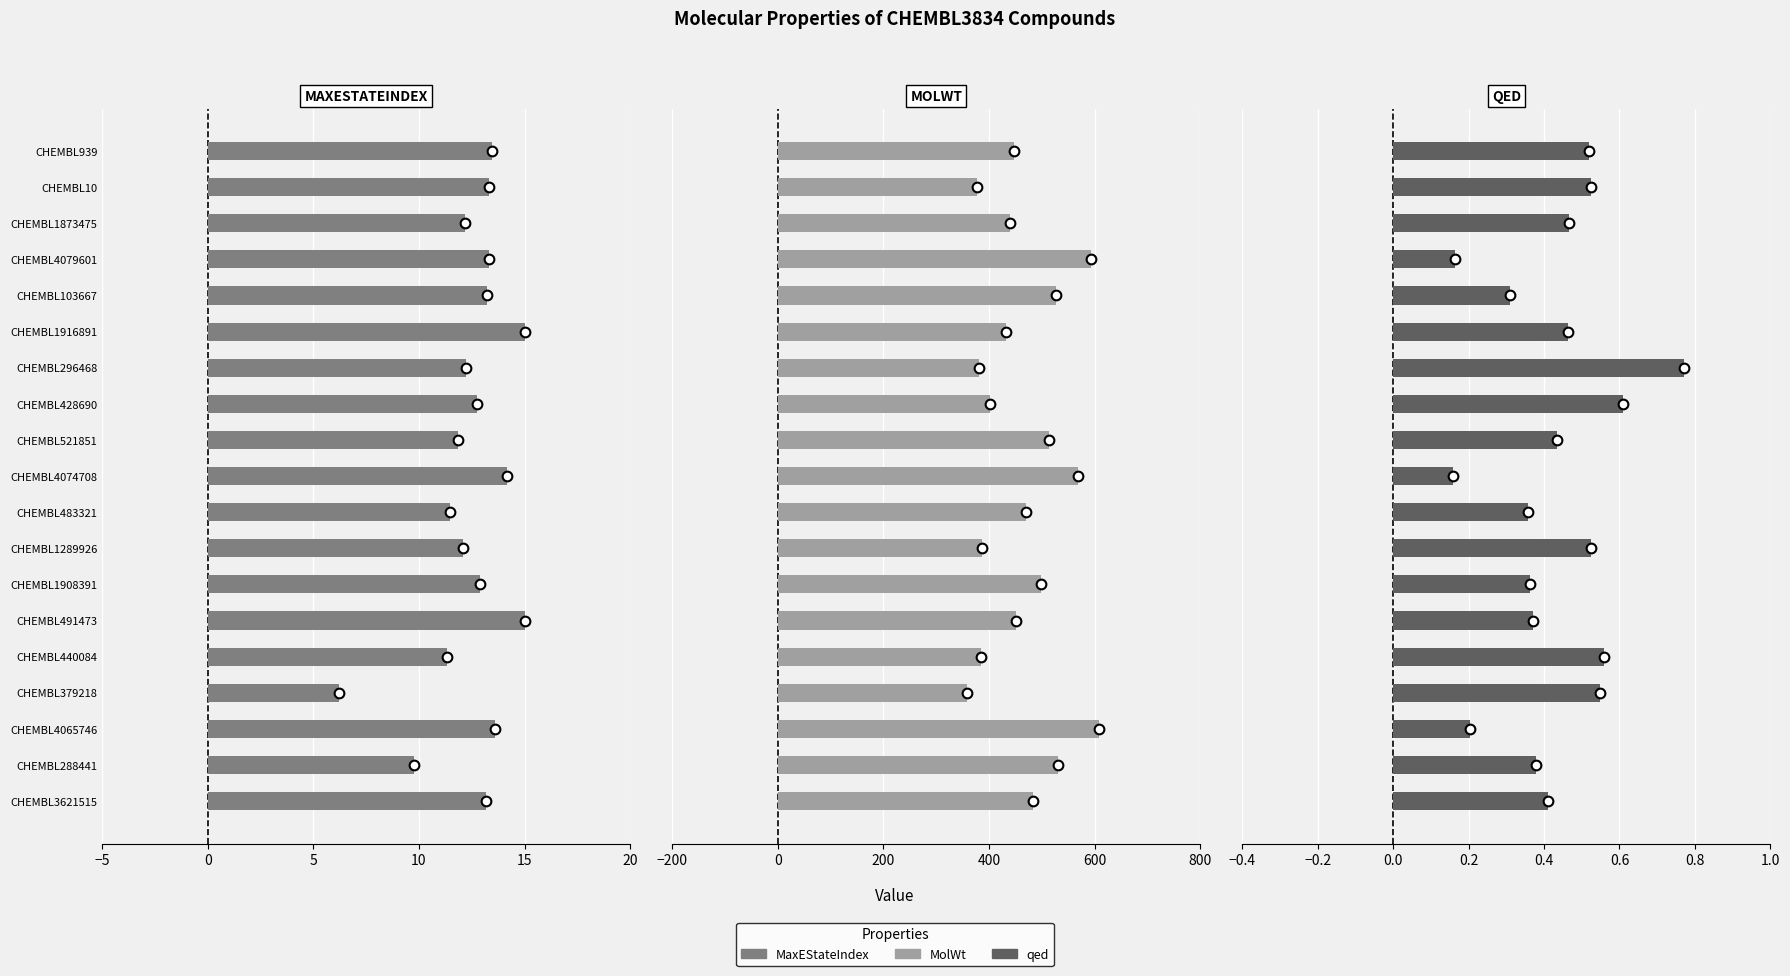

What is the minimum value shown in the chart?

0.2